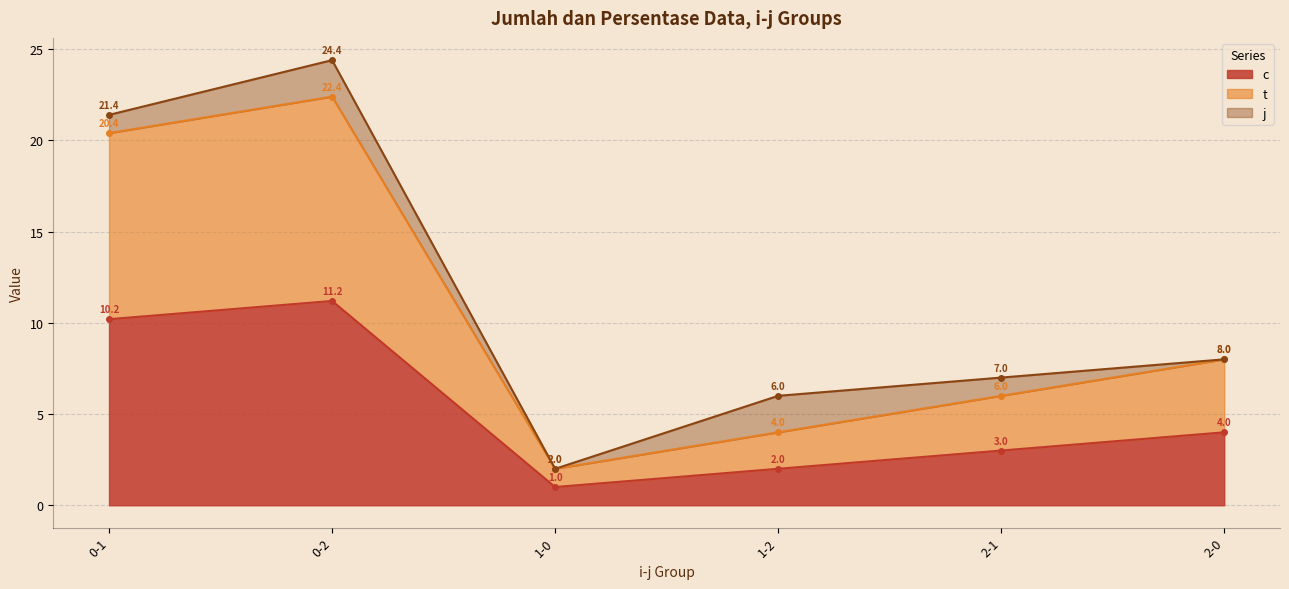

What is the value of the c point at the 3rd from the left?

1.0